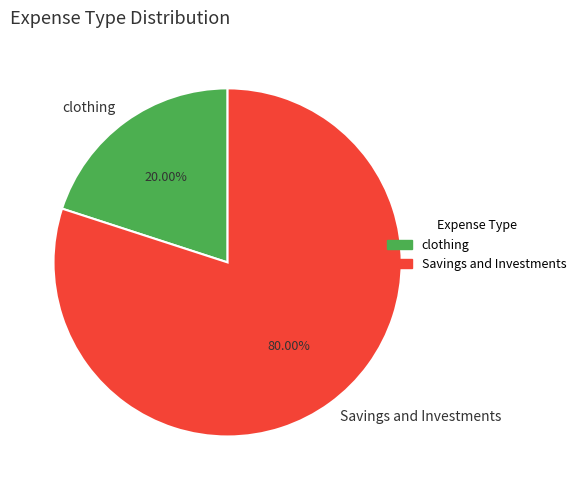

How much of the chart is everything except clothing?

80.0%